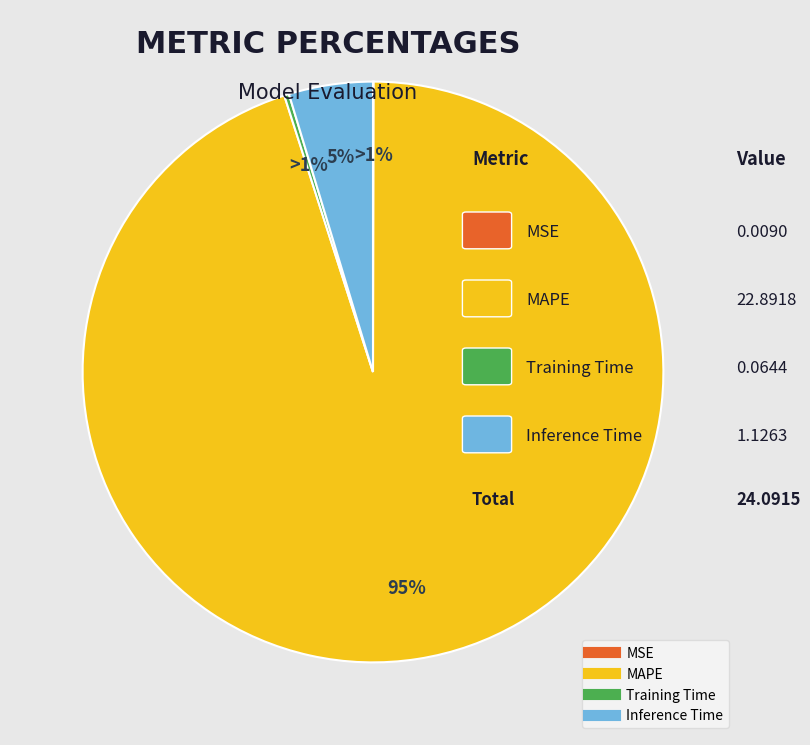

To the nearest percent, what portion does Inference Time represent?

5%